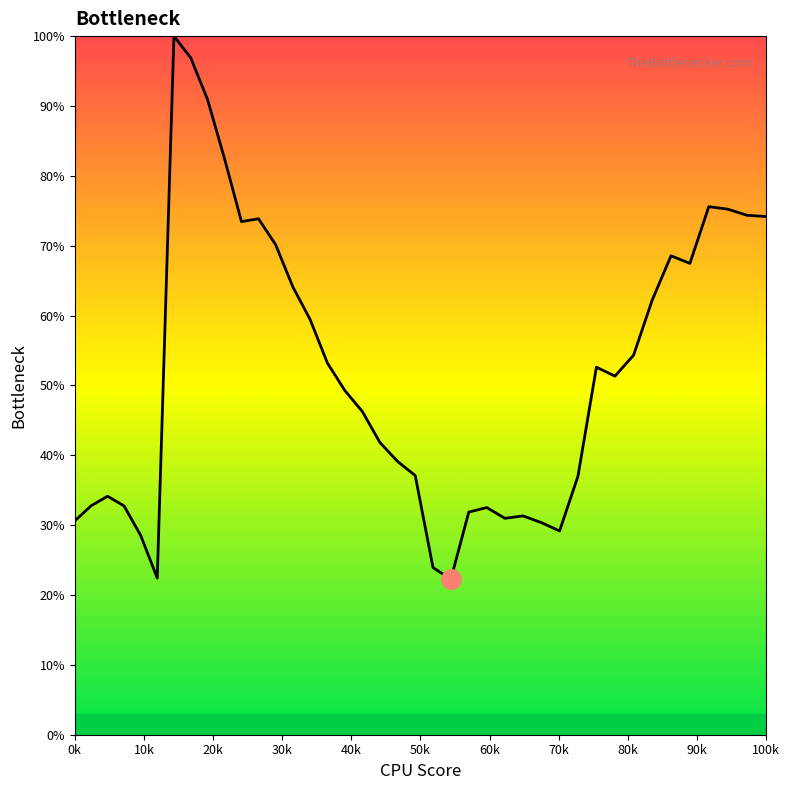

What is the minimum value shown in the chart?

22.3